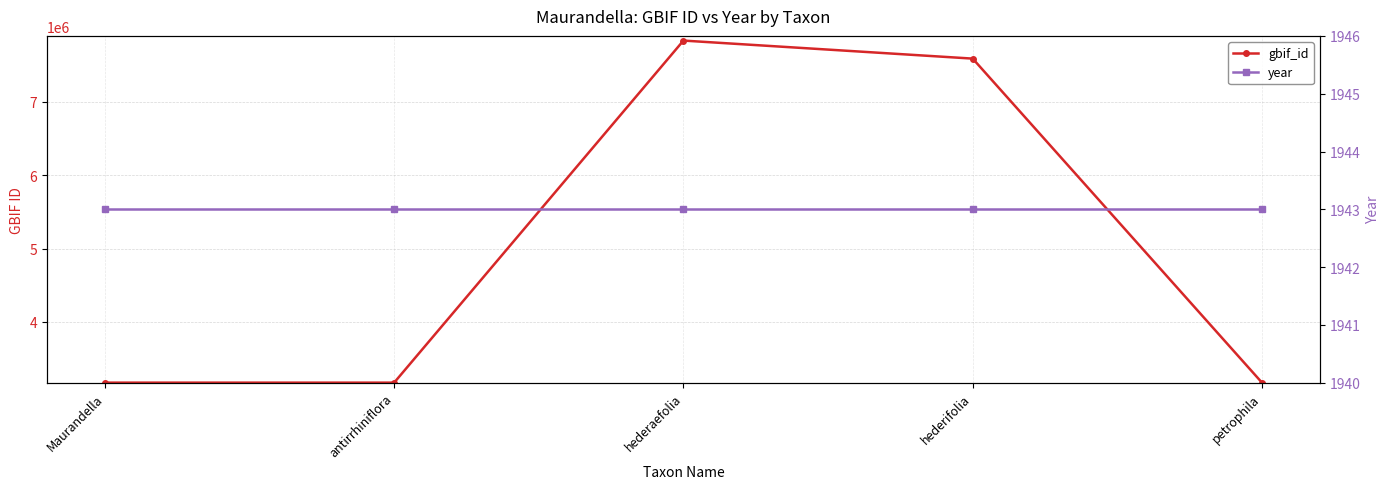

Rank the series by their maximum value, from highest to lowest.

gbif_id, year